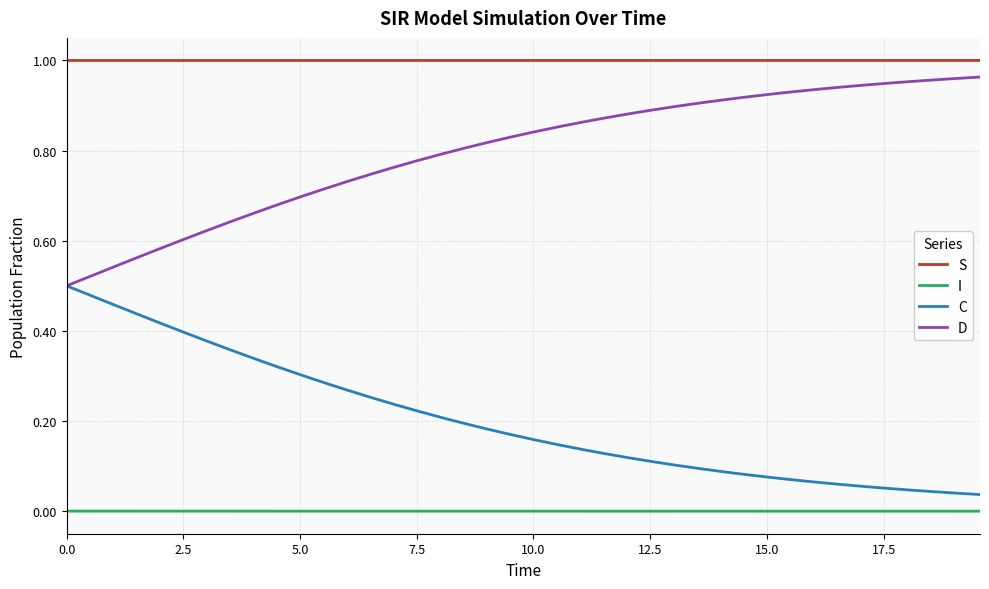

Which series has the largest total across all categories?

S